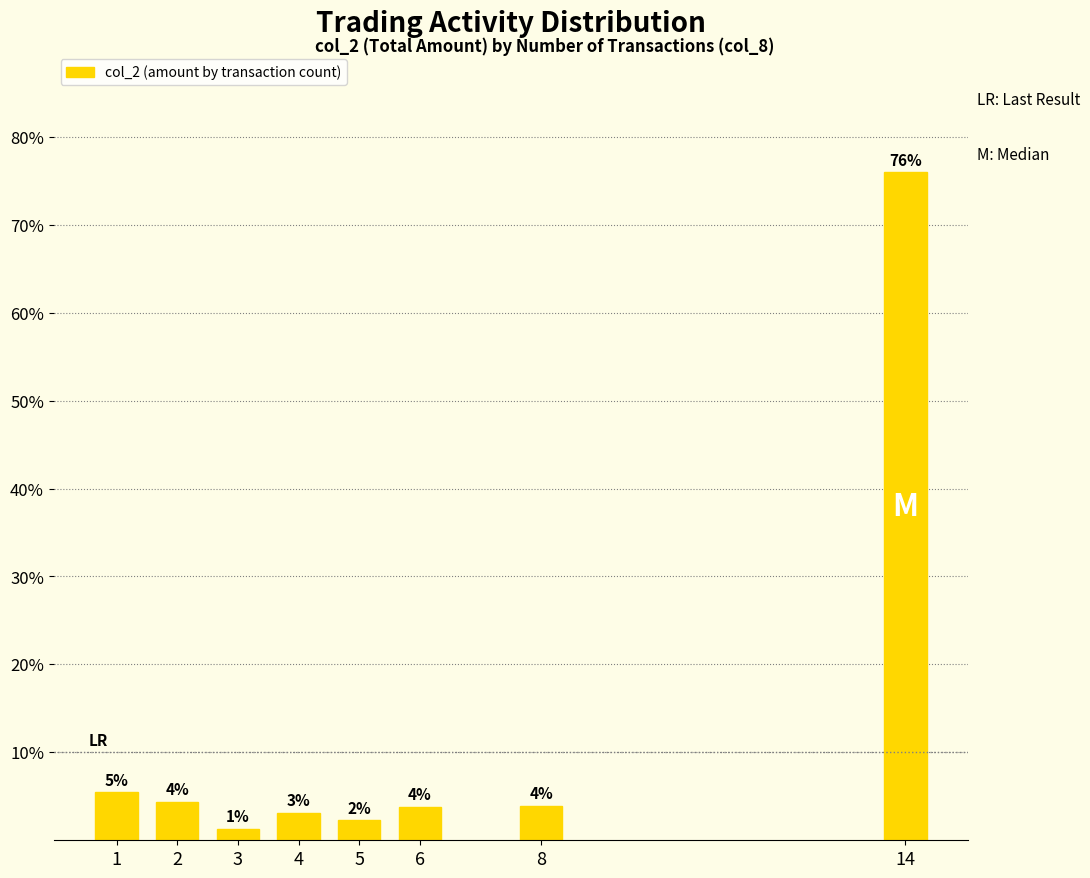

Which category has the lowest value across all series?

3